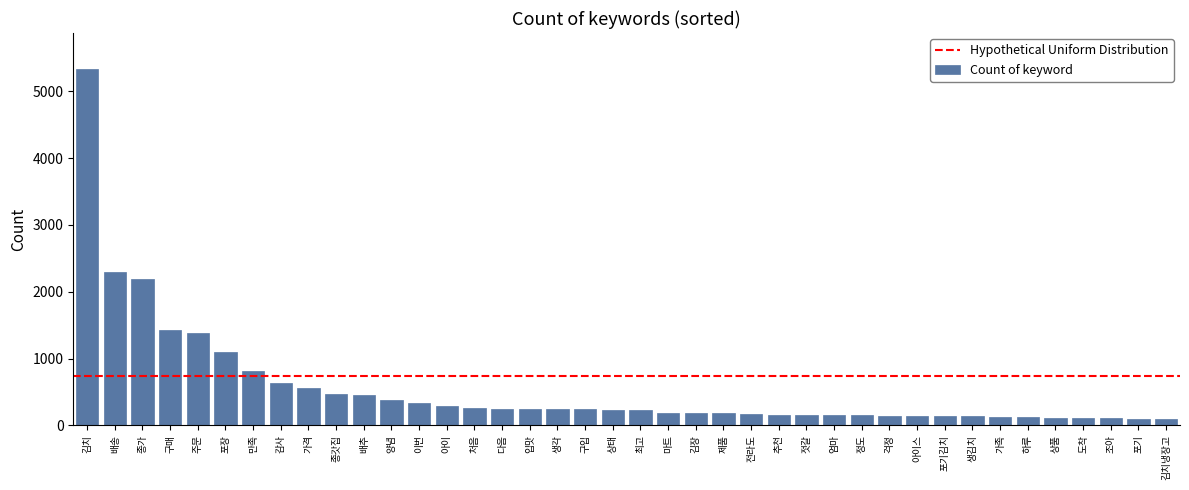

What is the difference between the maximum and minimum values?

5245